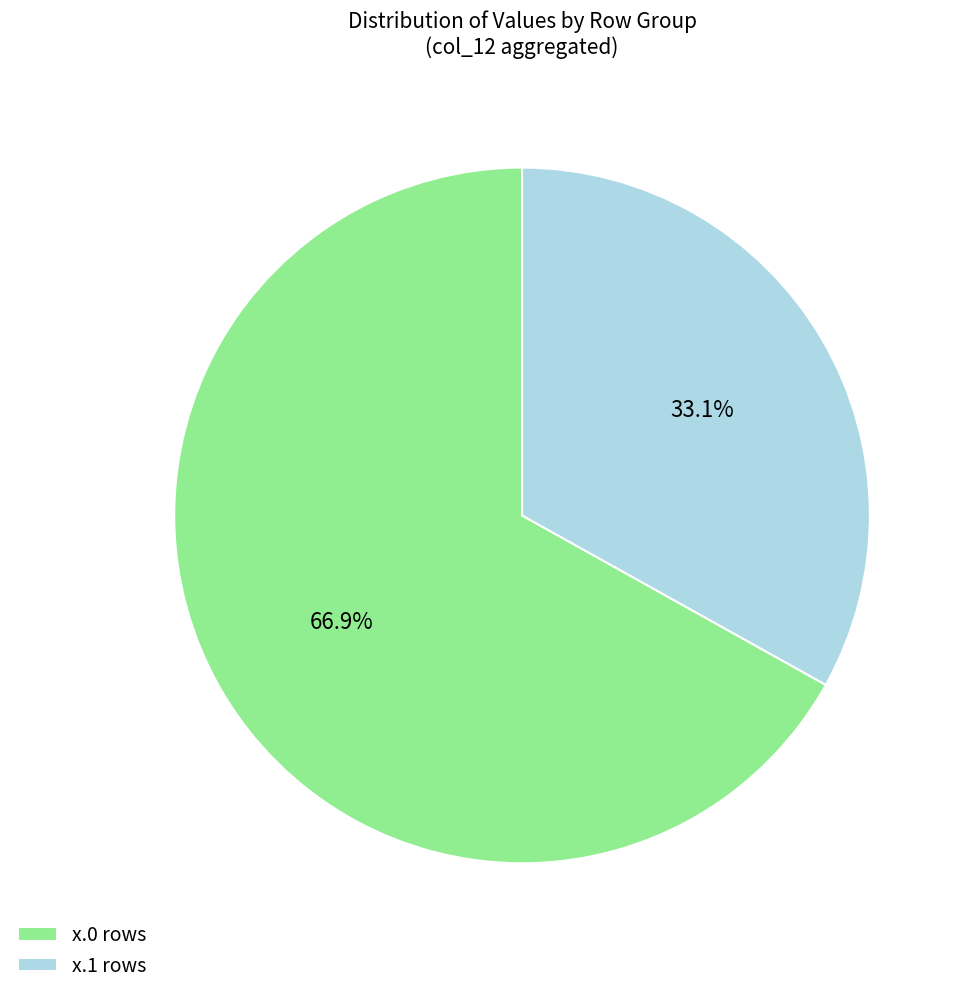

What portion of the pie excludes x.1 rows?

66.9%